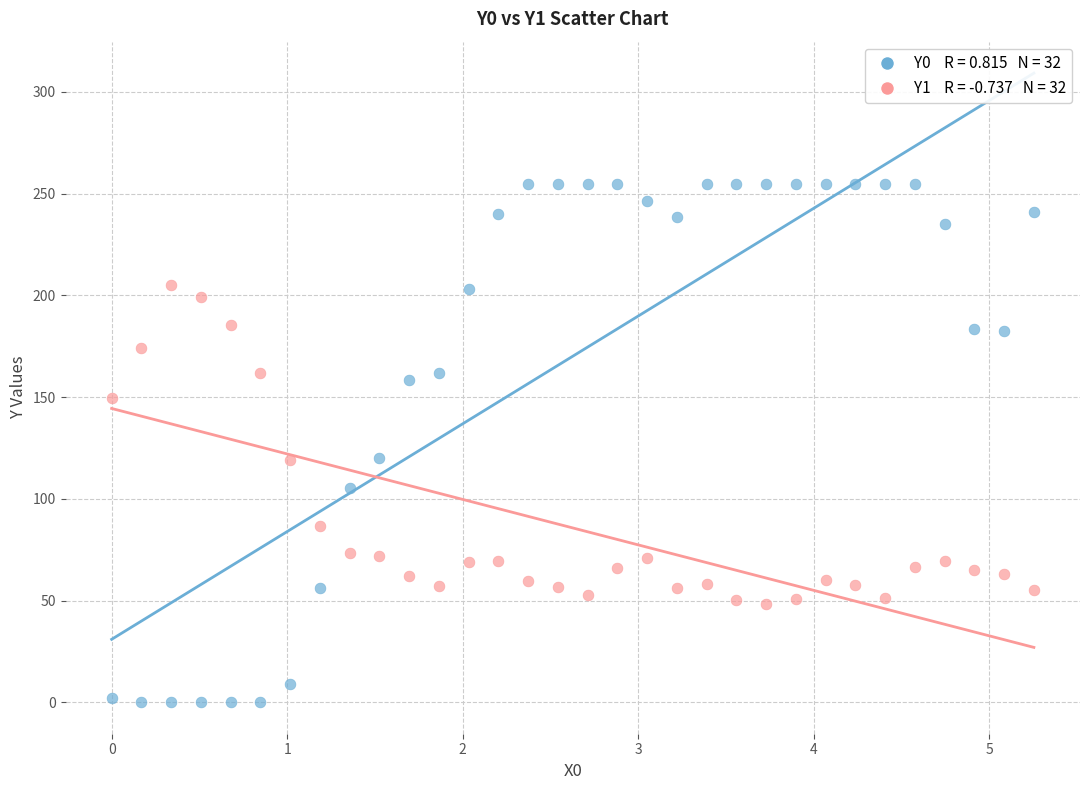

Across all data points, what is the range of Y values (max minus min)?

255.0